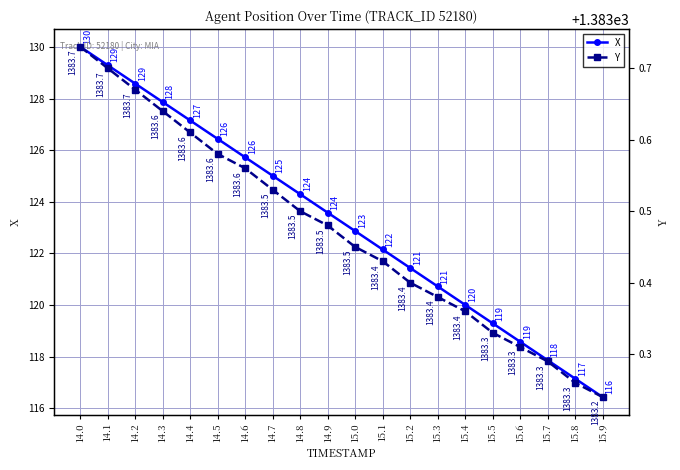

What is the lowest value of the X series?

116.4